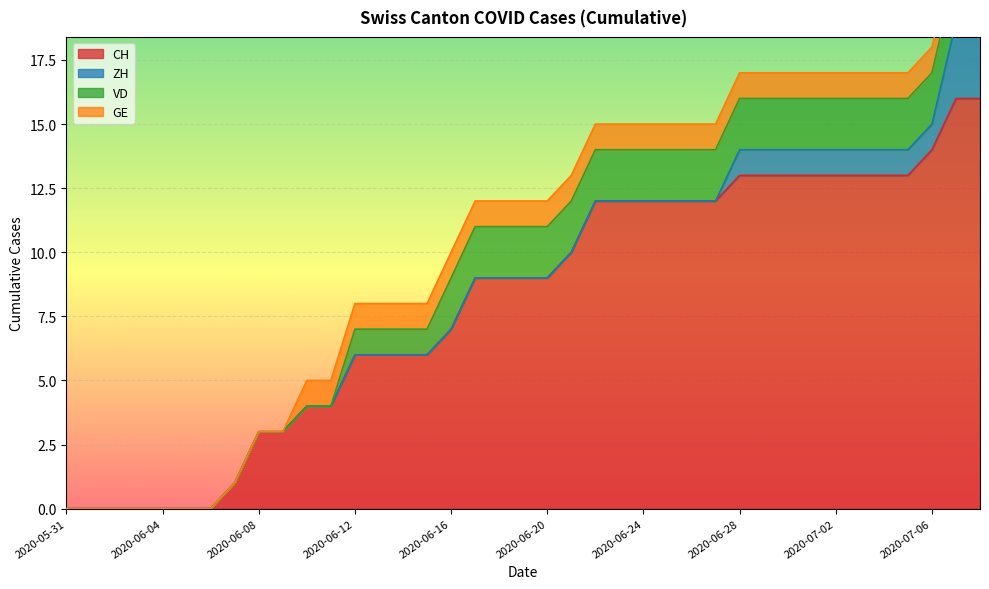

How many data points in VD are less than 2?

16